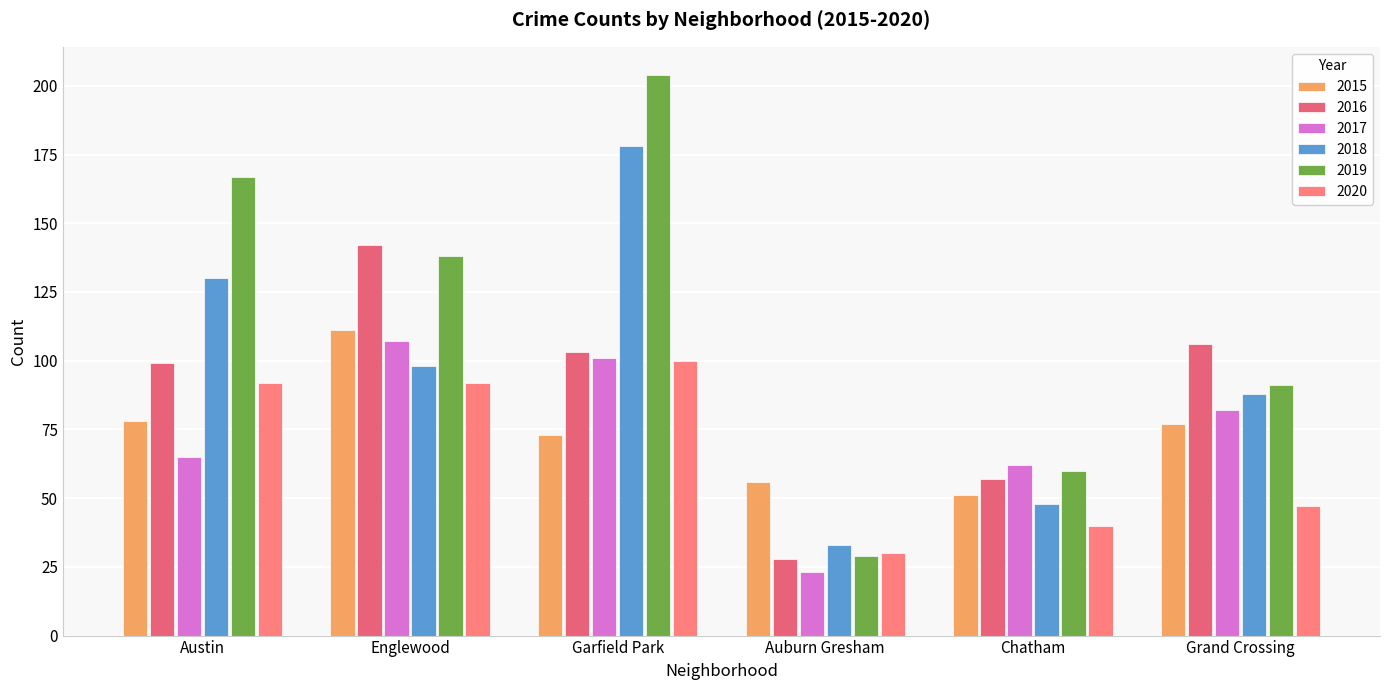

How many data points does each series have?

6